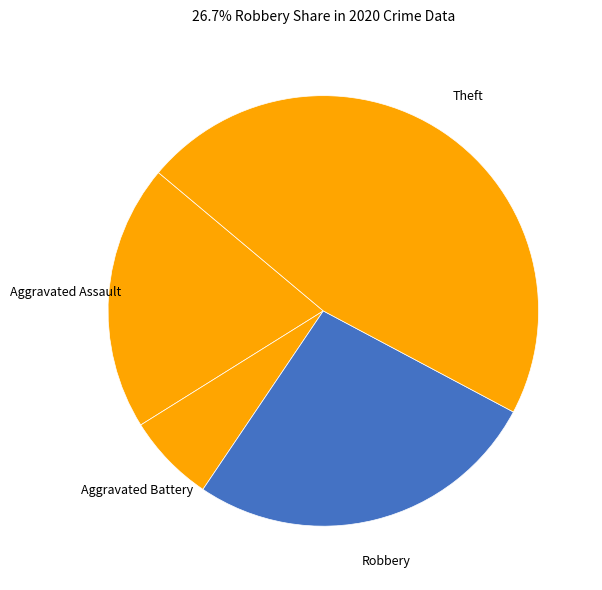

How many segments does this pie chart have?

4